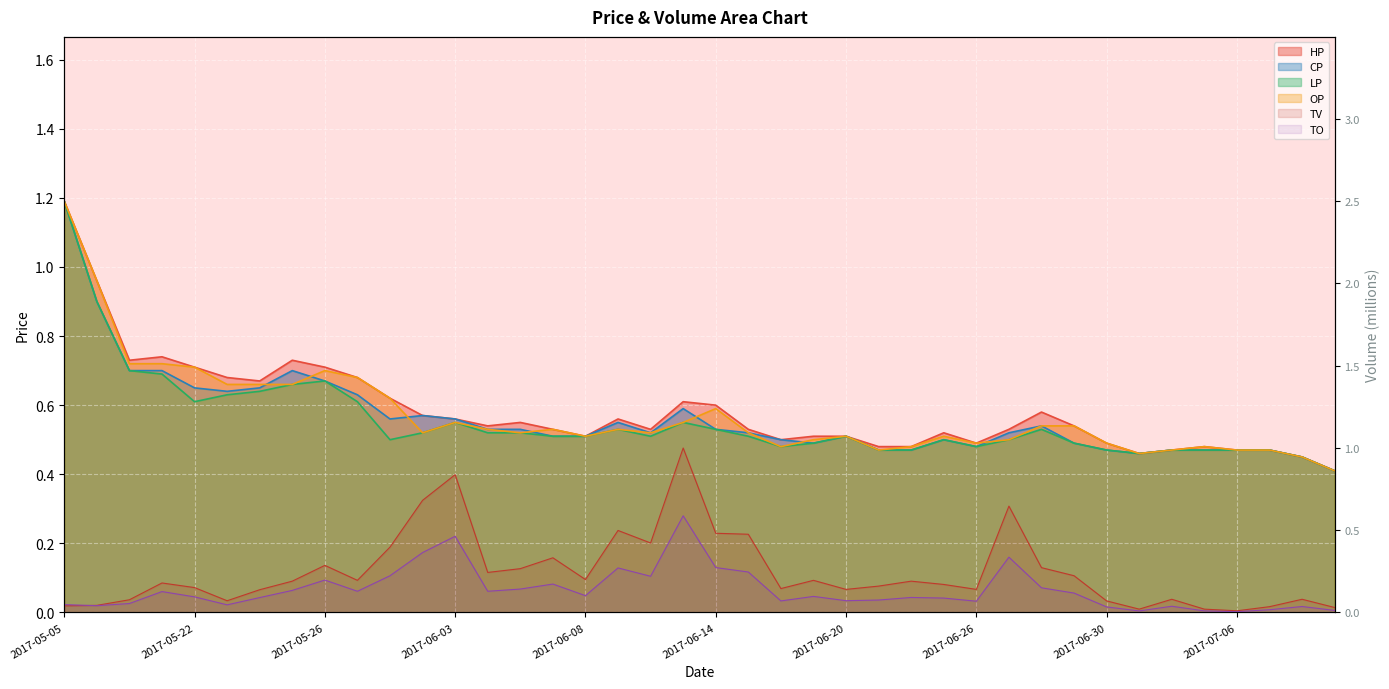

How many distinct data groups are displayed?

6